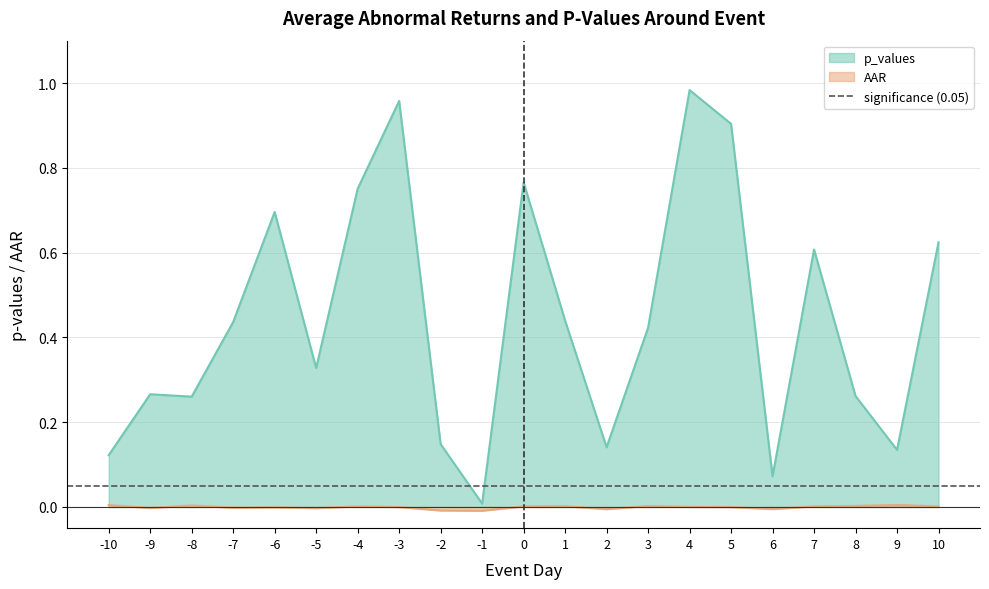

Reading left to right, extract all data points from this chart.

p_values: 0.1	0.3	0.3	0.4	0.7	0.3	0.8	1.0	0.1	0.0	0.8	0.4	0.1	0.4	1.0	0.9	0.1	0.6	0.3	0.1	0.6
AAR: 0.0	-0.0	0.0	-0.0	-0.0	-0.0	0.0	-0.0	-0.0	-0.0	0.0	0.0	-0.0	0.0	0.0	-0.0	-0.0	0.0	0.0	0.0	0.0